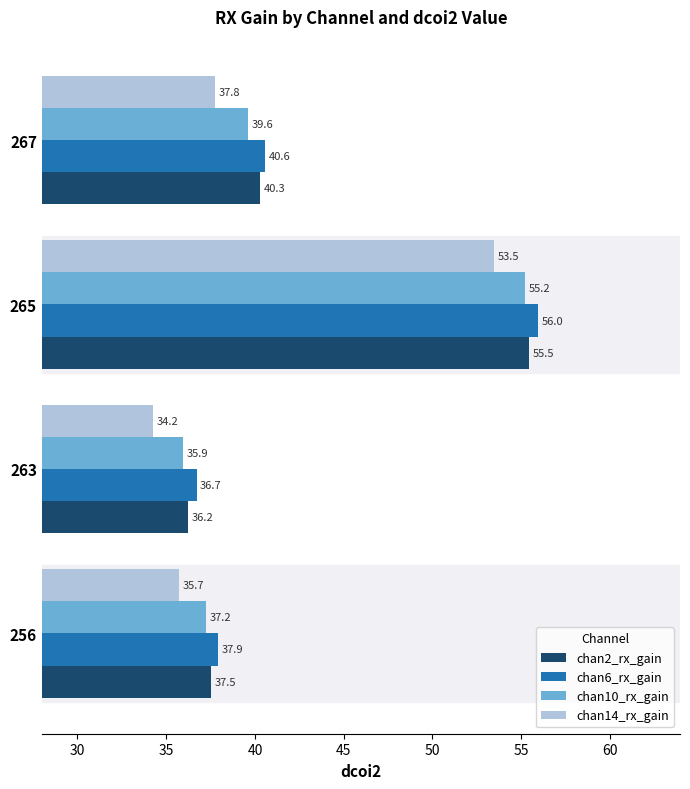

What is the average value of the chan6_rx_gain series?

42.8